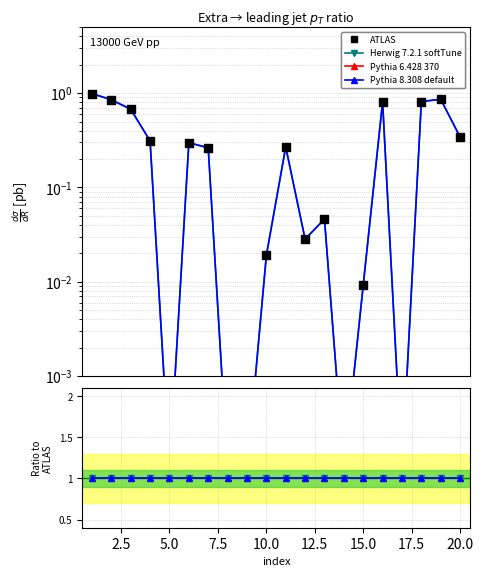

Which series has the widest spread of Y values?

ATLAS